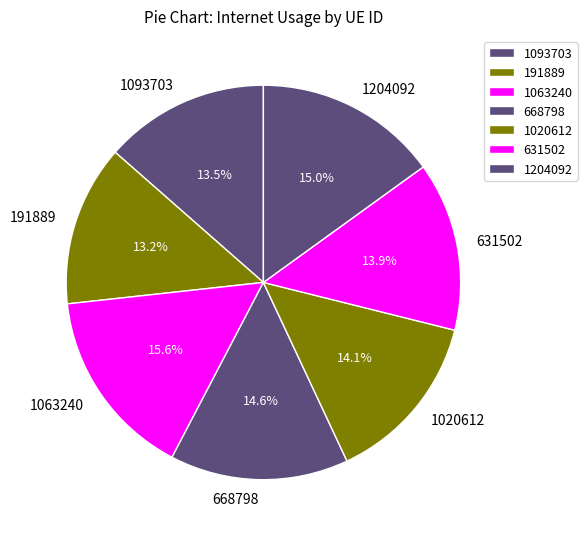

Count the number of slices in the pie.

7